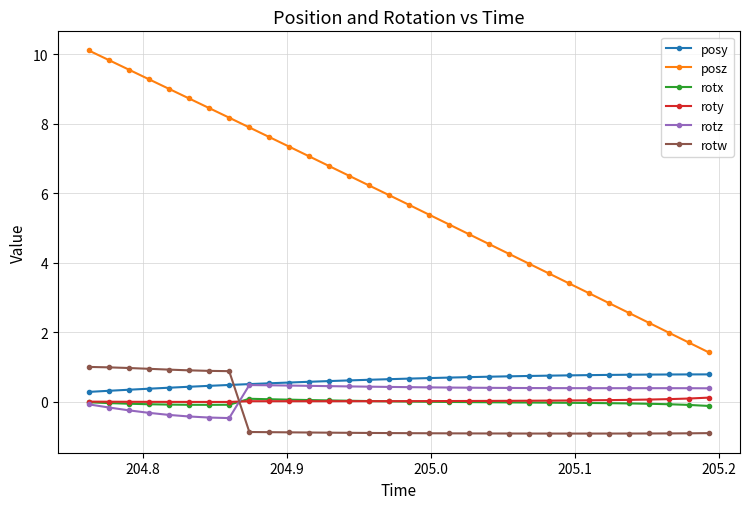

True or false: posy and roty intersect in this chart.

False